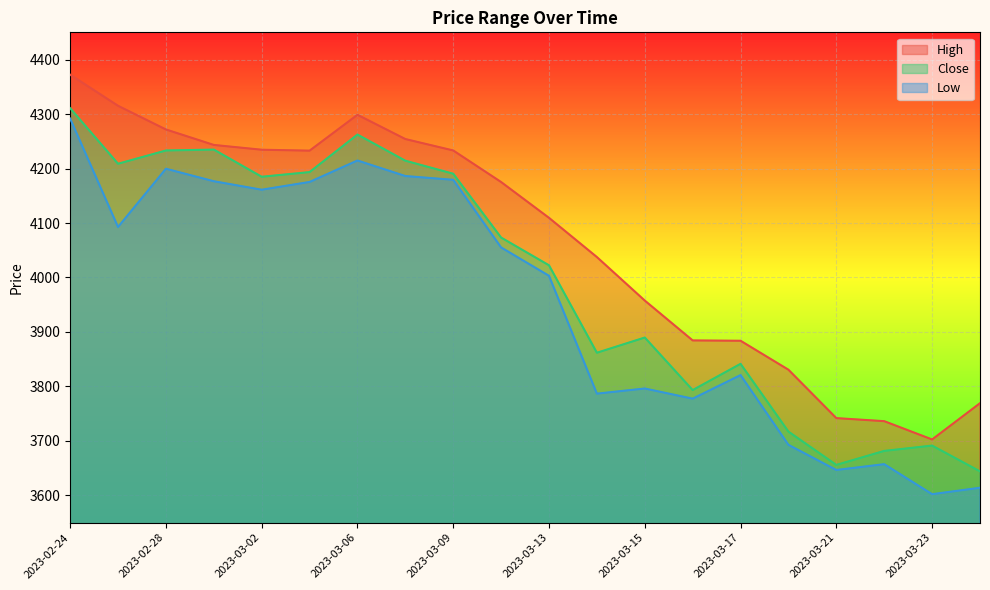

Reading left to right, list all the values displayed in this chart.

High: 4372.3	4315.2	4271.7	4243.3	4234.5	4232.8	4298.6	4254.1	4233.1	4175.2	4109.5	4037.5	3957.6	3884.4	3883.9	3830.7	3741.8	3736.2	3702.7	3769.2
Close: 4310.7	4208.8	4233.1	4234.8	4184.9	4193.5	4262.3	4214.3	4190.5	4073.3	4022.4	3861.8	3889.8	3793.3	3841.5	3717.1	3656.0	3681.6	3691.4	3644.1
Low: 4291.7	4092.6	4199.6	4176.7	4161.1	4175.3	4214.7	4186.2	4179.3	4055.2	4003.1	3786.8	3796.2	3777.6	3820.8	3692.8	3646.6	3657.3	3602.2	3614.0